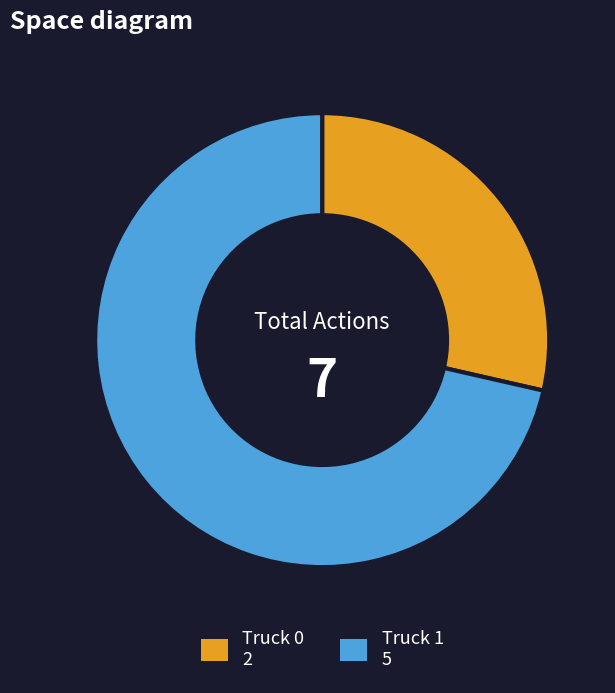

Count the number of slices in the pie.

2